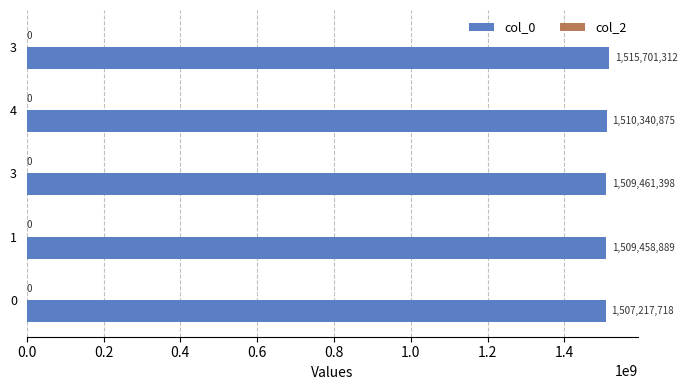

What is the minimum value shown in the chart?

1507217718